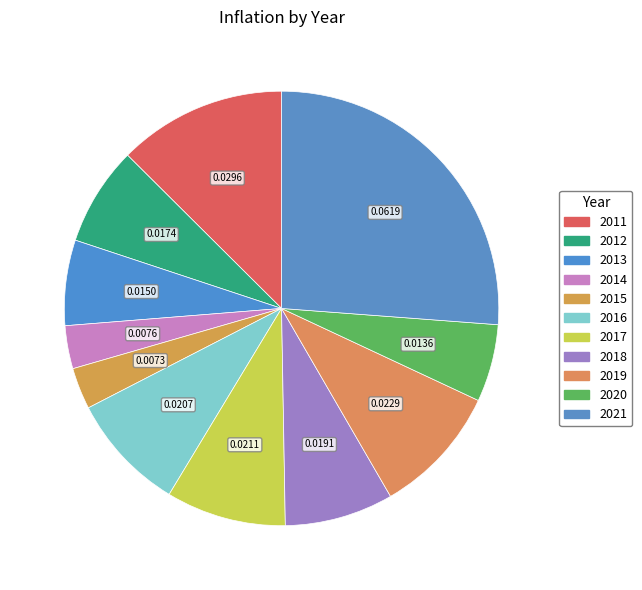

How many slices are in this pie chart?

11